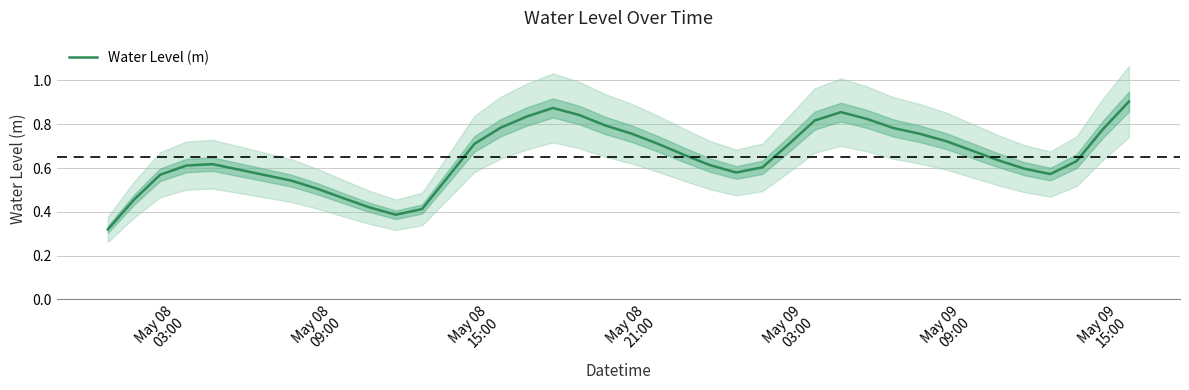

Count the values in the range 0 to 1.

40